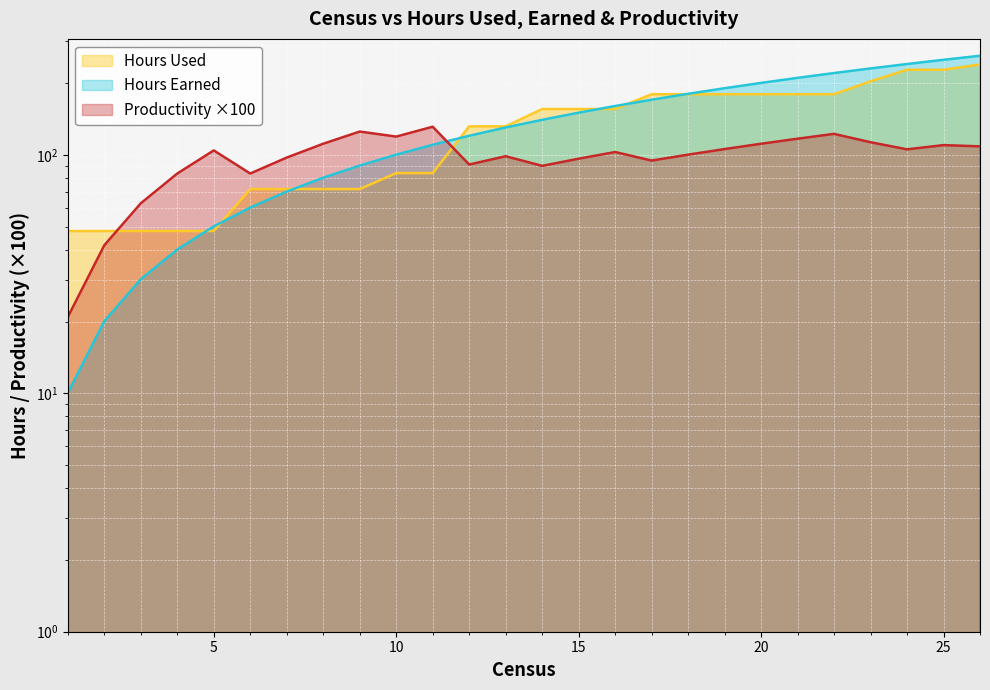

At how many categories does at least one series exceed 110?

19